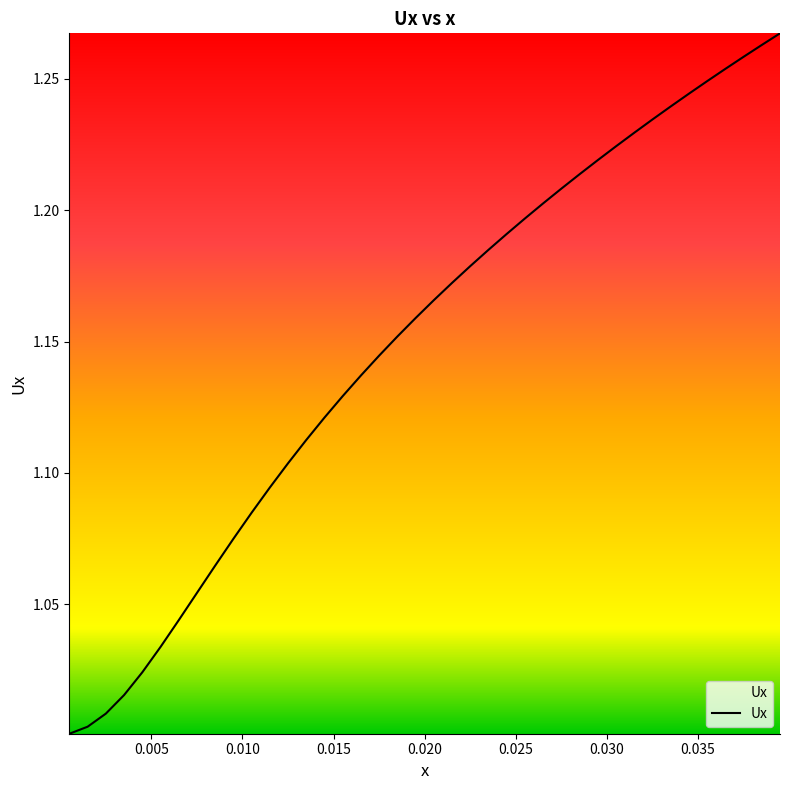

What is the sum of all values?

46.0